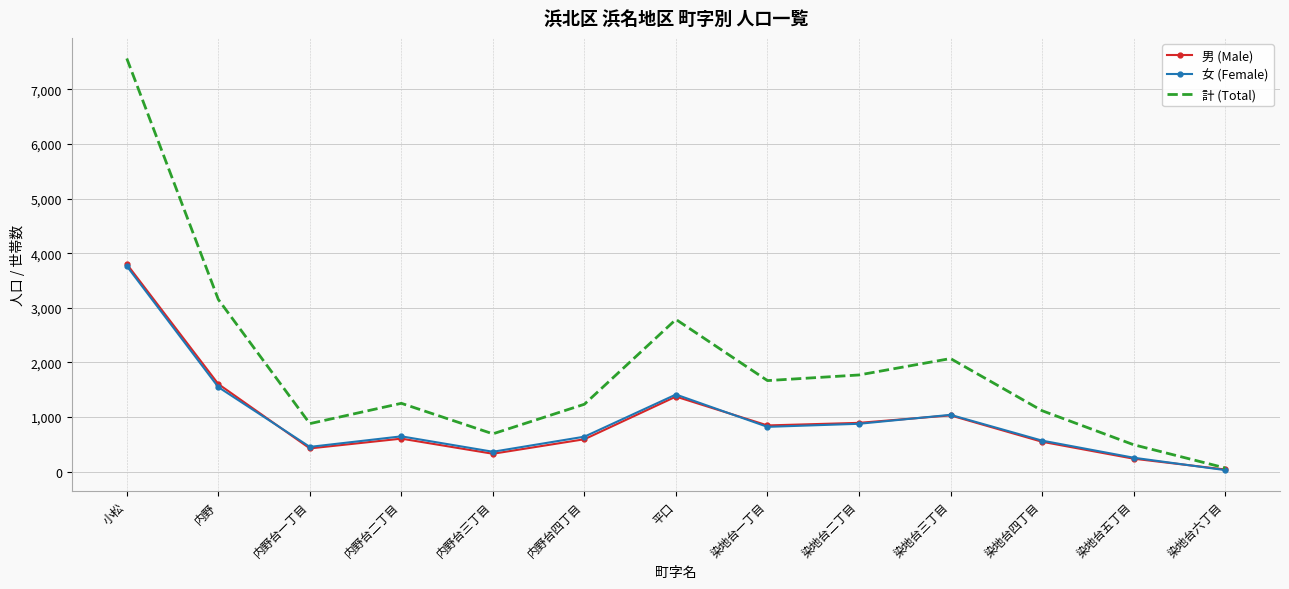

Is it true that 男 (Male) equals 287 at 染地台四丁目?

False